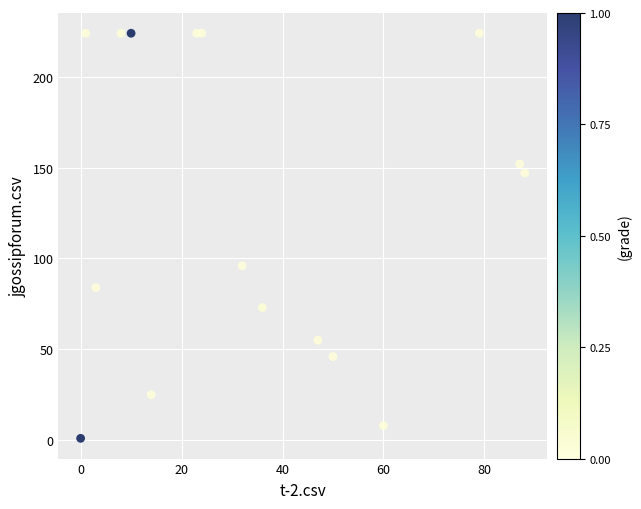

What is the range of Y values (max minus min)?

223